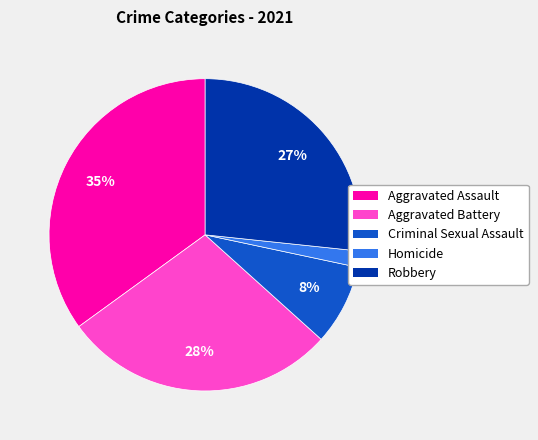

Is there any slice that represents more than half of the pie?

No